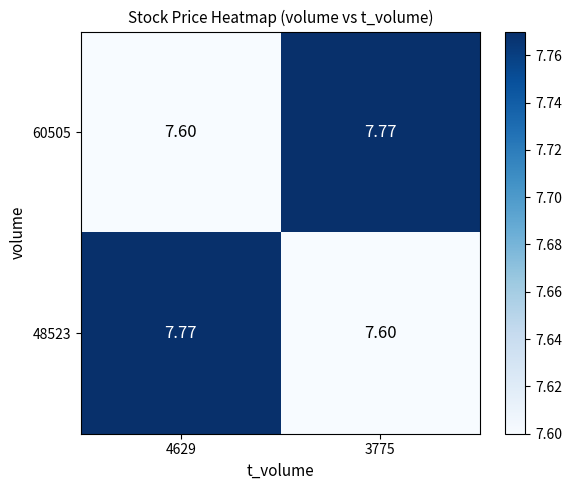

Is the value of 48523 at 3775 greater than the value of 60505 at 3775?

No